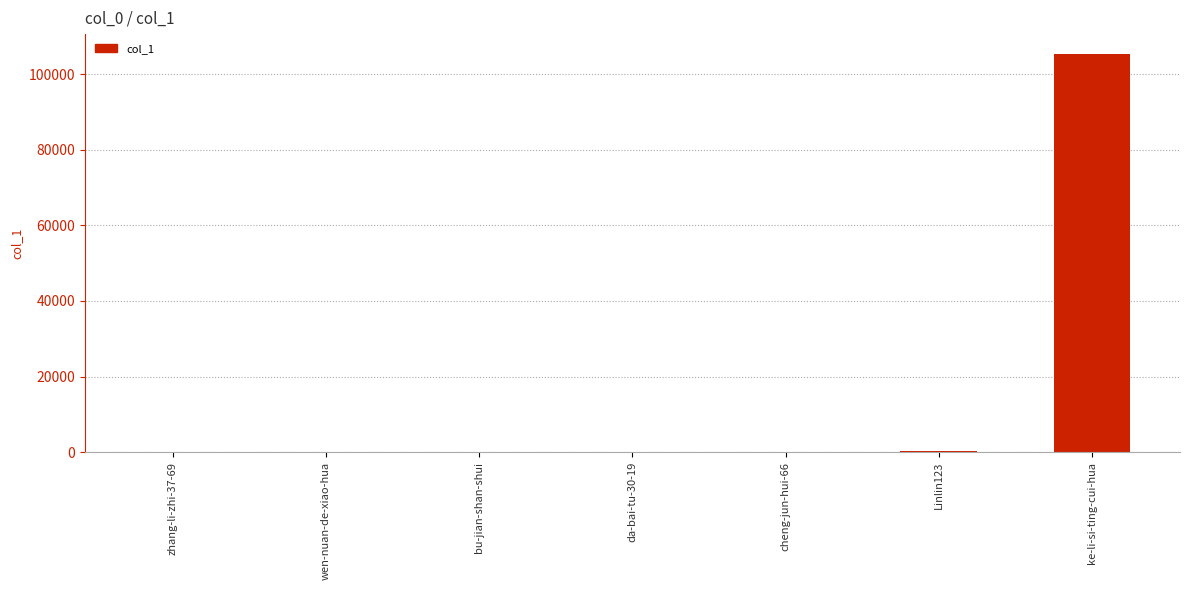

True or false: the data shows 63507 at ke-li-si-ting-cui-hua.

False